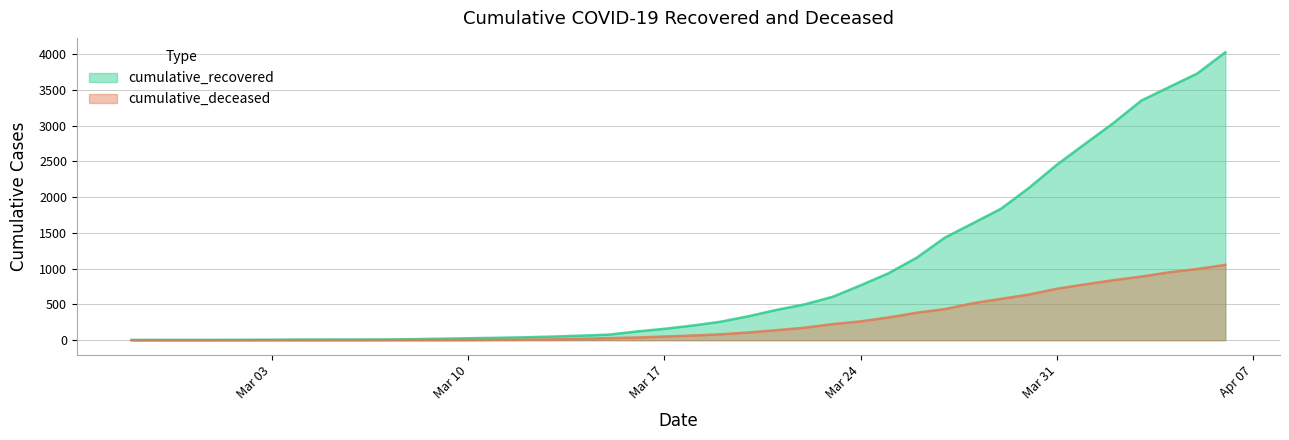

Which has a higher value, 2020-03-15 or 2020-03-18?

2020-03-18